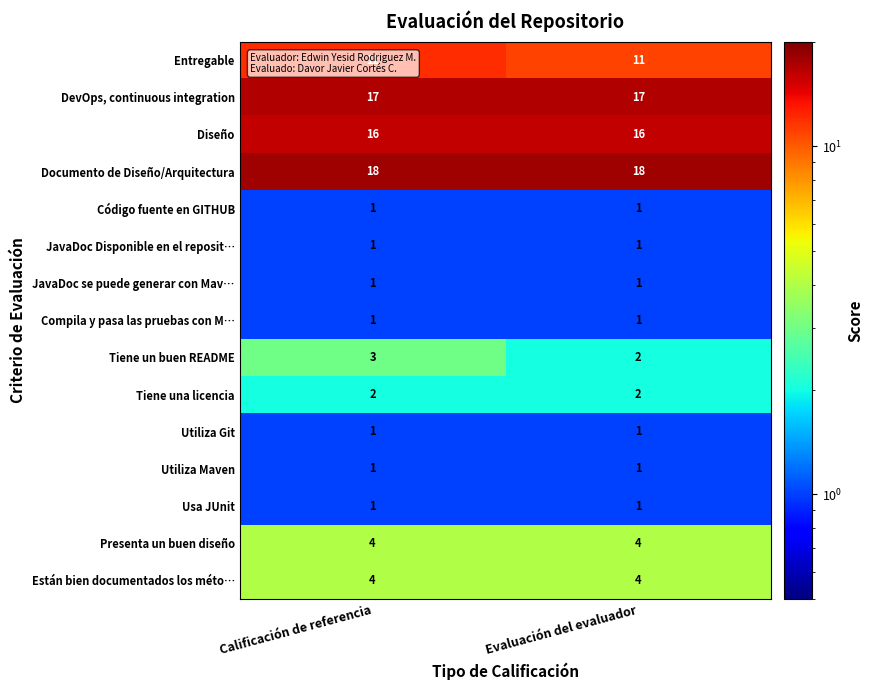

Is it true that Diseño equals 26 at Calificación de referencia?

False